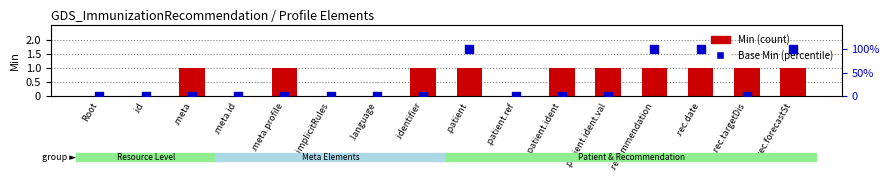

Which series has the largest total across all categories?

Min